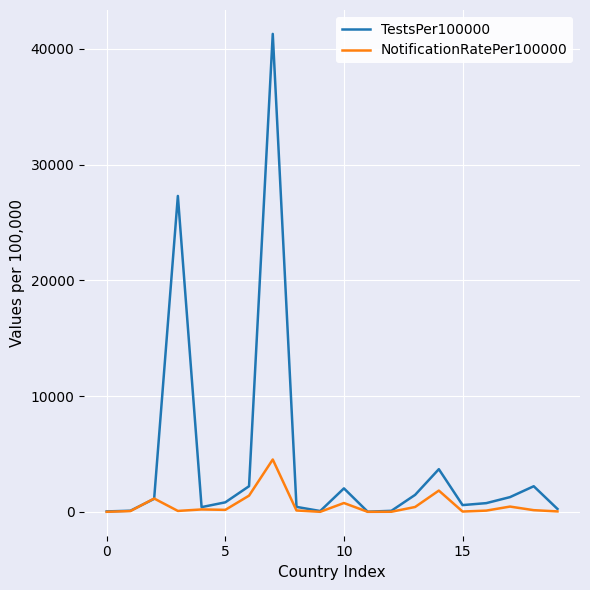

What is the difference between the maximum and minimum values in the TestsPer100000 series?

41283.9